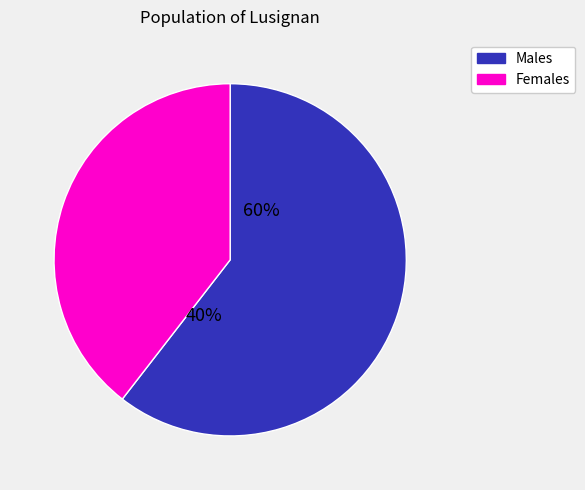

The 3 slice represents 16% of the pie. True or false?

False